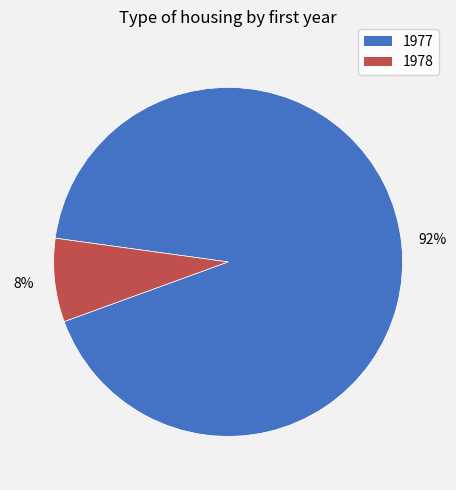

Which slice is the largest?

1977